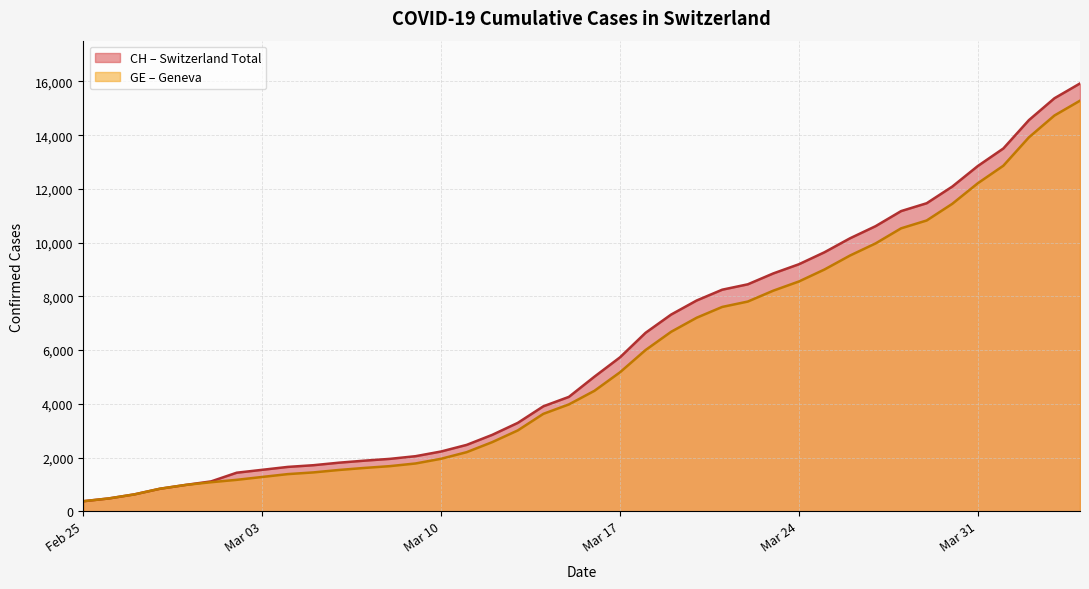

What is the label of the 16th point from the left?

2020-03-11